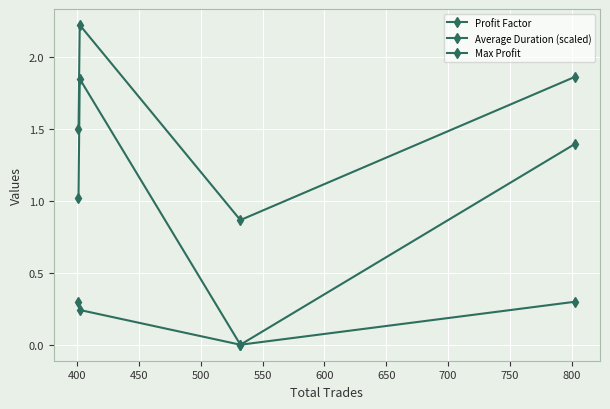

List the series in order of their overall mean, lowest first.

Max Profit, Profit Factor, Average Duration (scaled)